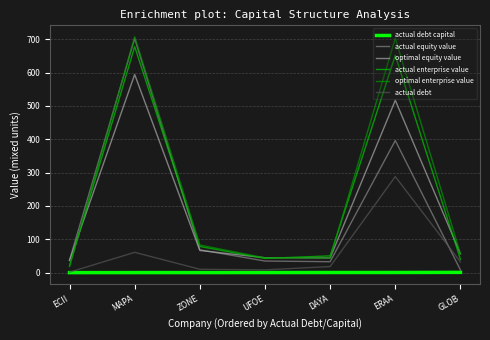

True or false: actual equity value and actual debt intersect in this chart.

True